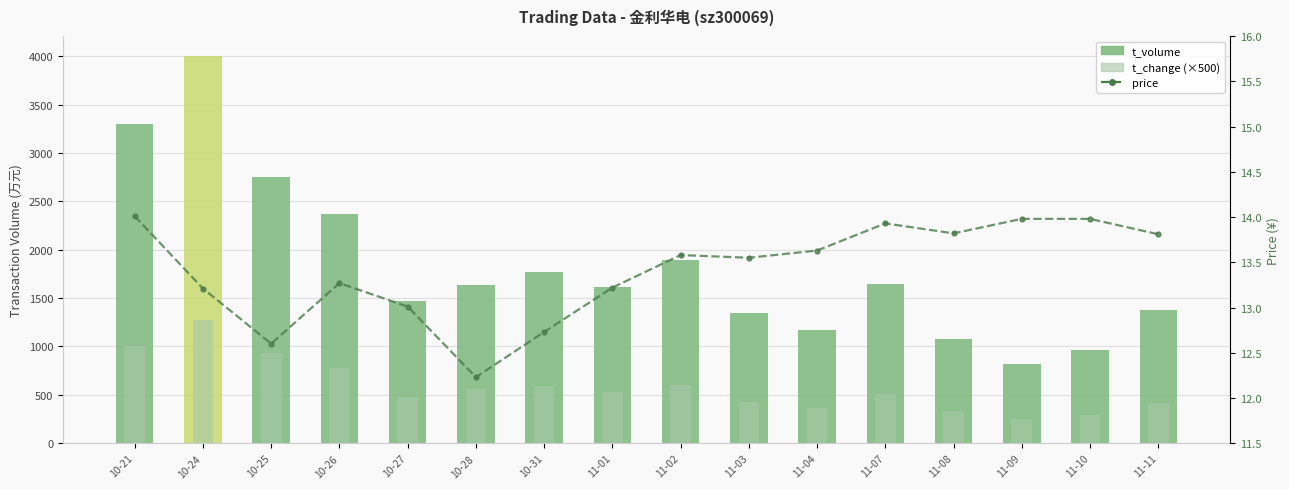

Reading right to left, list all the values displayed in this chart.

t_volume: 11-11=1377.0	11-10=960.0	11-09=823.0	11-08=1077.0	11-07=1651.0	11-04=1172.0	11-03=1349.0	11-02=1895.0	11-01=1612.0	10-31=1770.0	10-28=1639.0	10-27=1472.0	10-26=2370.0	10-25=2749.0	10-24=4008.0	10-21=3299.0
t_change (×500): 11-11=420.0	11-10=295.0	11-09=250.0	11-08=335.0	11-07=510.0	11-04=365.0	11-03=425.0	11-02=600.0	11-01=525.0	10-31=595.0	10-28=560.0	10-27=480.0	10-26=780.0	10-25=935.0	10-24=1275.0	10-21=1010.0
price: 11-11=13.8	11-10=14.0	11-09=14.0	11-08=13.8	11-07=13.9	11-04=13.6	11-03=13.6	11-02=13.6	11-01=13.2	10-31=12.7	10-28=12.2	10-27=13.0	10-26=13.3	10-25=12.6	10-24=13.2	10-21=14.0